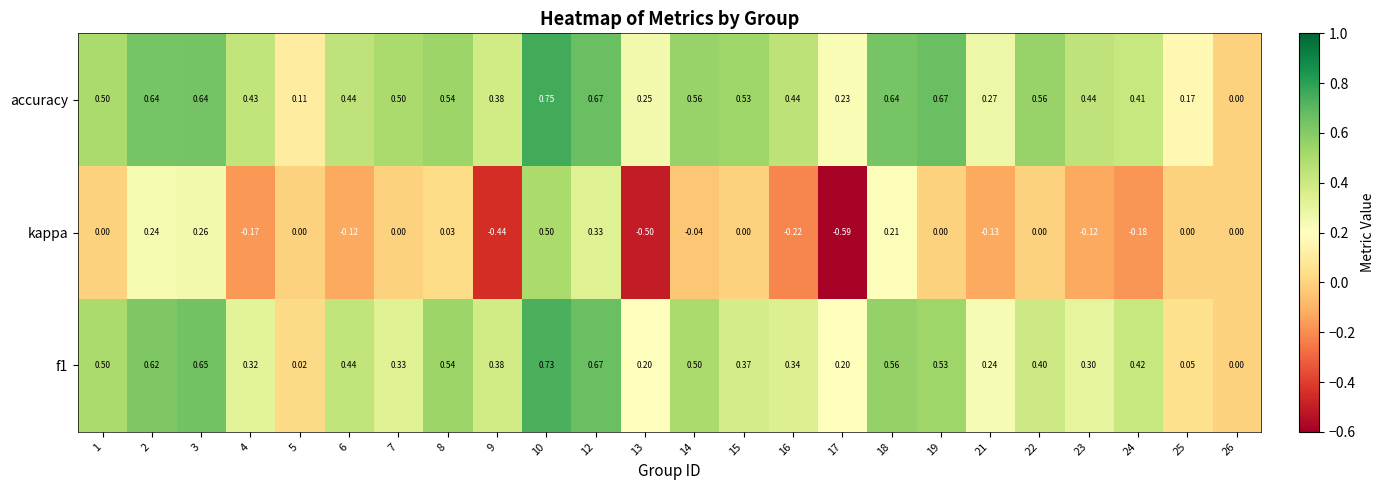

Which series has the largest range (max minus min)?

kappa